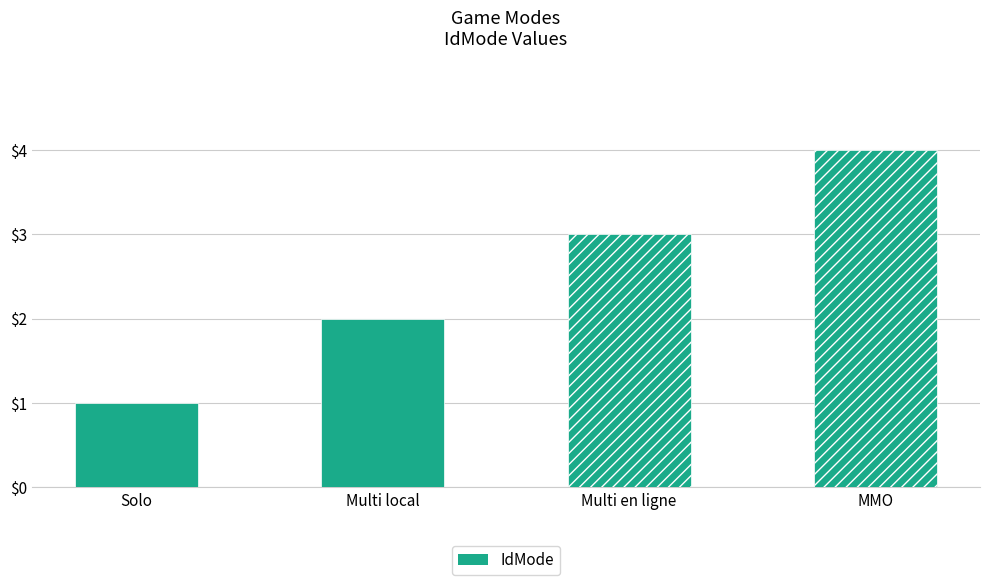

What is the sum of all values?

10